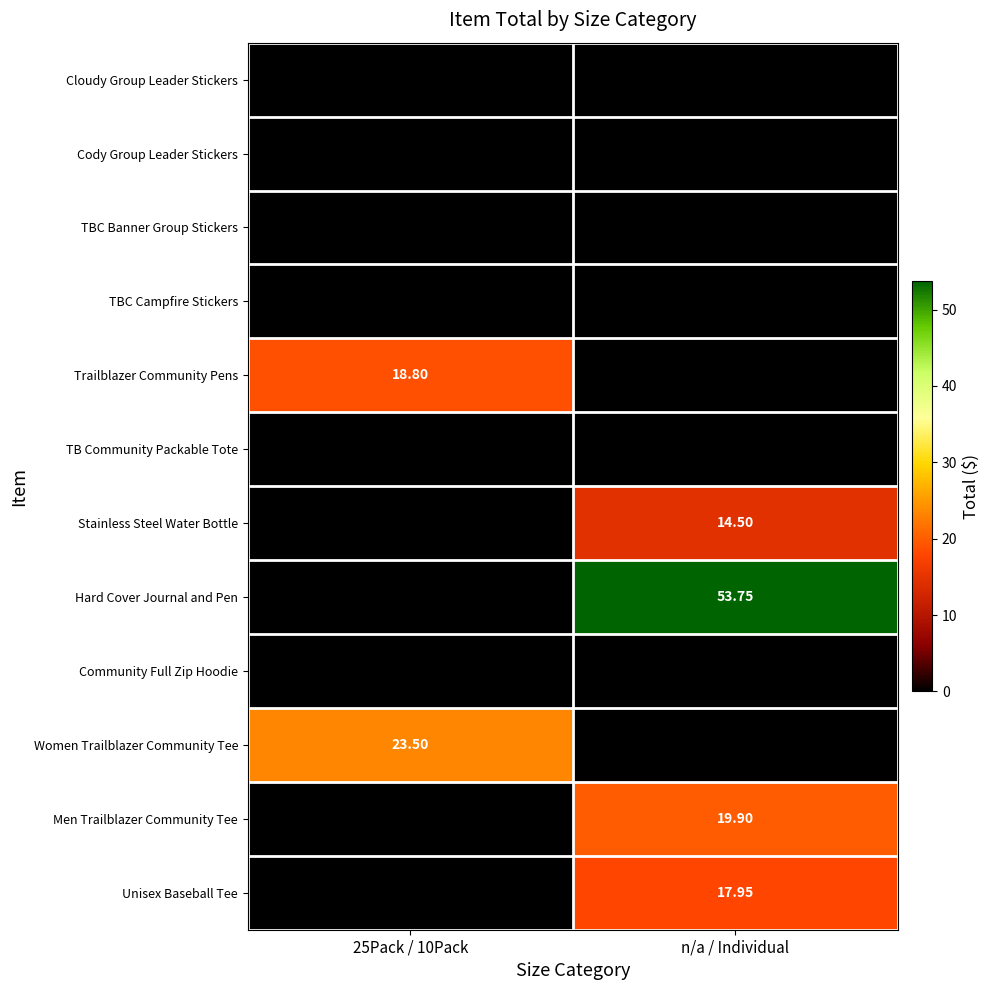

Count the number of data series in this chart.

12